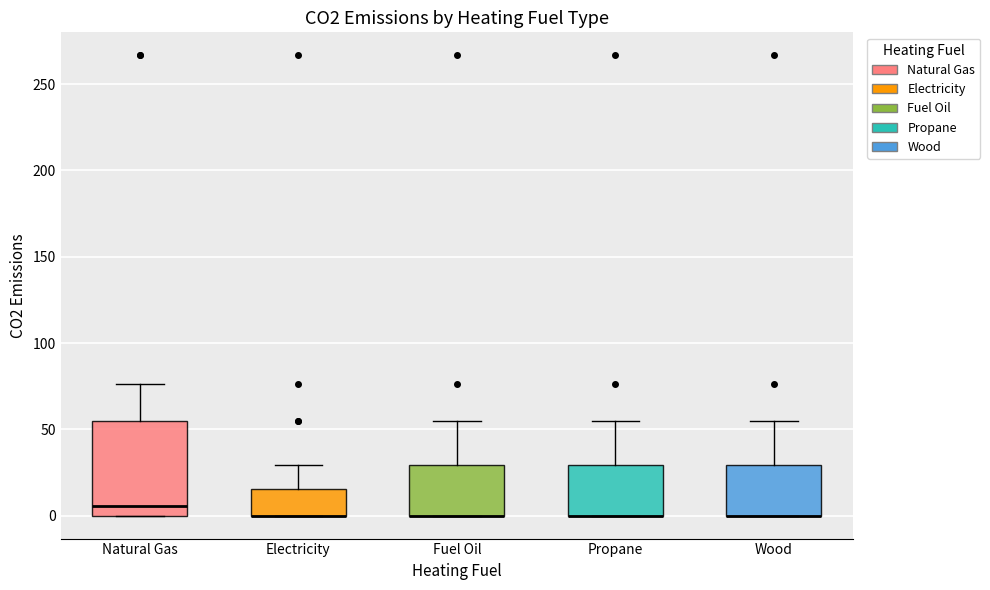

Reading left to right, transcribe this box plot: for each box, give where its median line is, the range the box spans, and where its two whiskers end, as read against the y-axis. The values are not printed on the chart, so give them approximately, as read against the axis.

Natural Gas: median 5, box 0 to 55, whiskers 0 to 75
Electricity: median 0 (drawn on the box's lower edge), box 0 to 15, whiskers 0 to 30
Fuel Oil: median 0 (drawn on the box's lower edge), box 0 to 30, whiskers 0 to 55
Propane: median 0 (drawn on the box's lower edge), box 0 to 30, whiskers 0 to 55
Wood: median 0 (drawn on the box's lower edge), box 0 to 30, whiskers 0 to 55